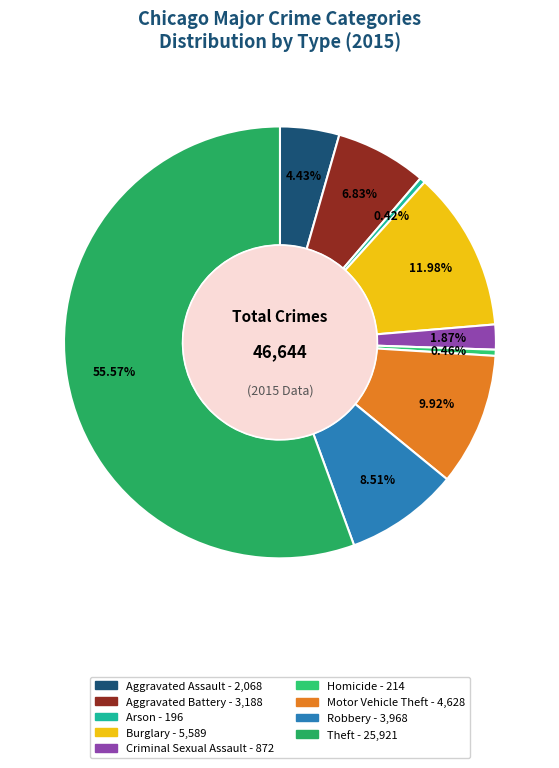

Is it true that Homicide is 0% of the pie?

True